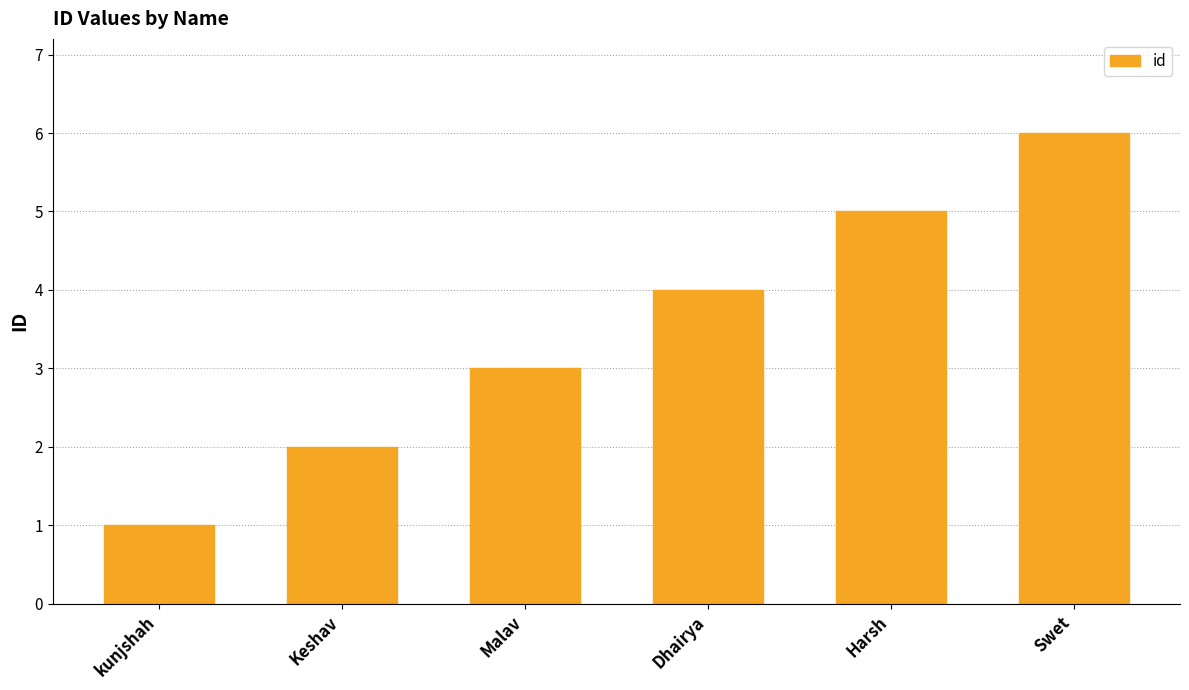

What is the greatest value displayed?

6